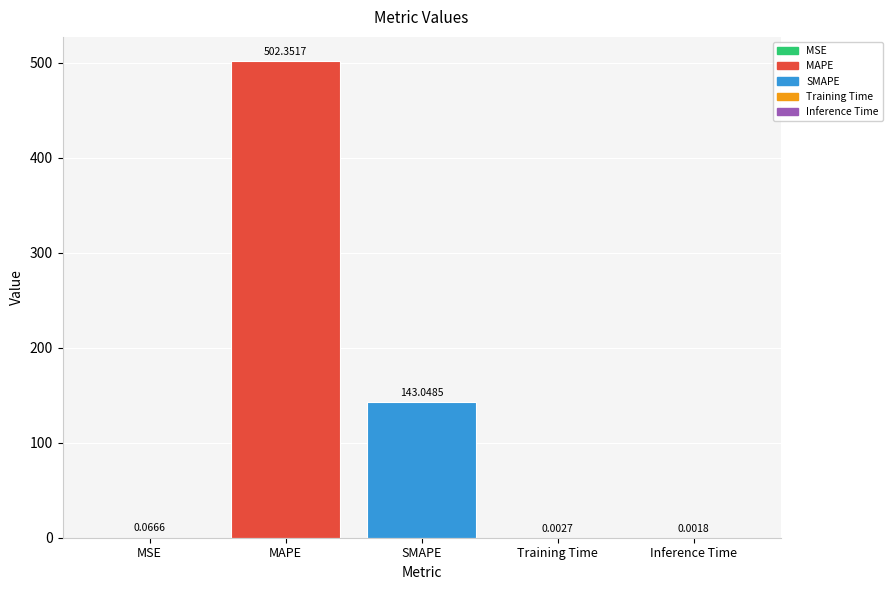

What is the change in value from MSE to MAPE?

+502.3